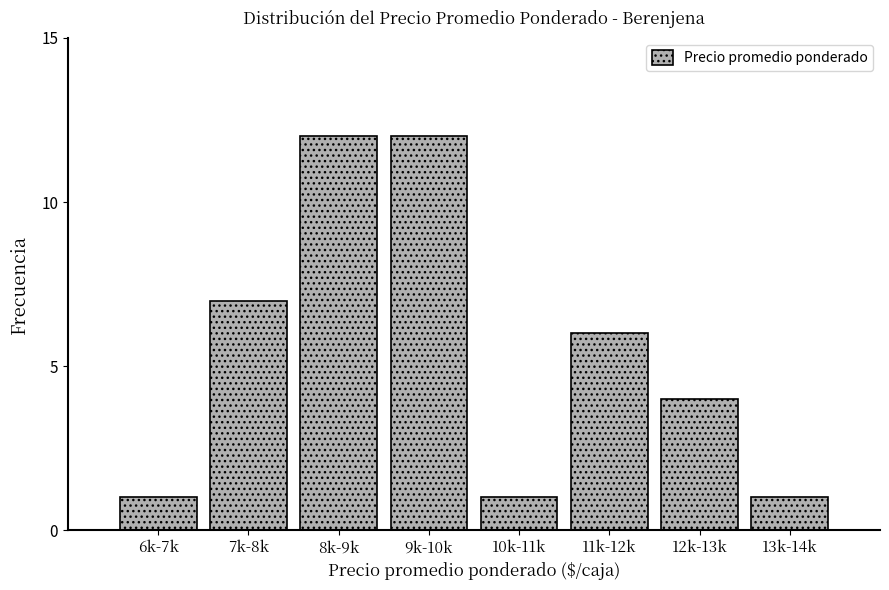

Reading left to right, list all the values displayed in this chart.

6k-7k=1	7k-8k=7	8k-9k=12	9k-10k=12	10k-11k=1	11k-12k=6	12k-13k=4	13k-14k=1